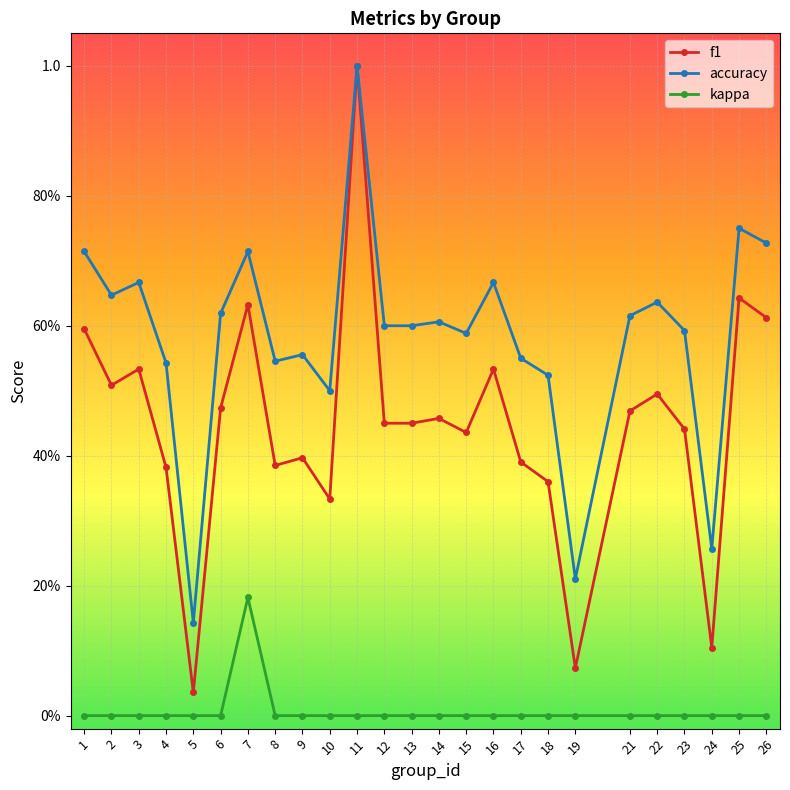

What are all the series names shown in the legend?

f1, accuracy, kappa